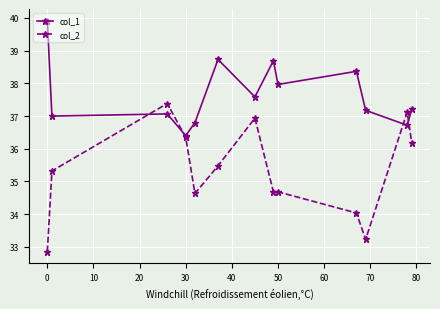

Does the chart have visible grid lines?

Yes